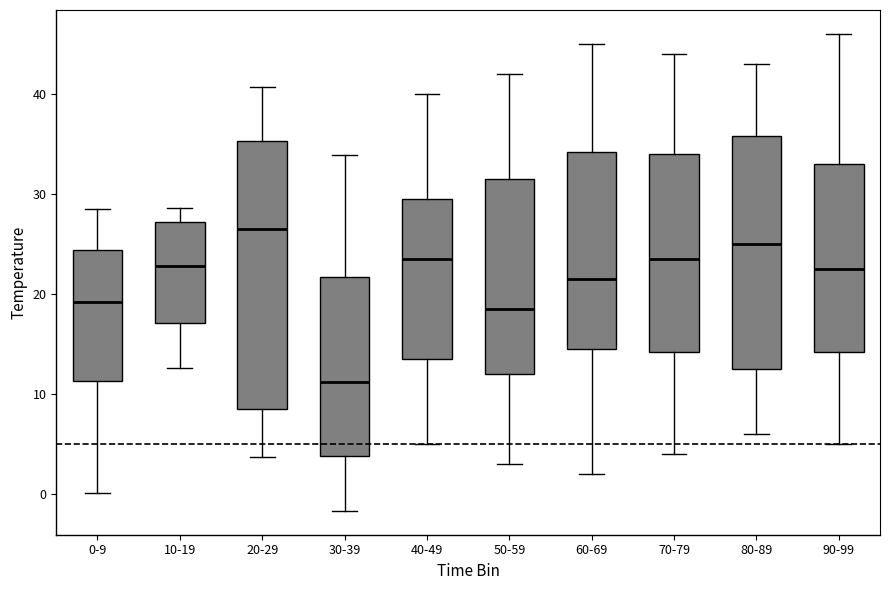

Reading left to right, transcribe this box plot: for each box, give where its median line is, the range the box spans, and where its two whiskers end, as read against the y-axis. The values are not printed on the chart, so give them approximately, as read against the axis.

0-9: median 19, box 11 to 24, whiskers 0 to 29
10-19: median 23, box 17 to 27, whiskers 13 to 29
20-29: median 27, box 9 to 35, whiskers 4 to 41
30-39: median 11, box 4 to 22, whiskers -2 to 34
40-49: median 24, box 14 to 30, whiskers 5 to 40
50-59: median 19, box 12 to 32, whiskers 3 to 42
60-69: median 22, box 15 to 34, whiskers 2 to 45
70-79: median 24, box 14 to 34, whiskers 4 to 44
80-89: median 25, box 13 to 36, whiskers 6 to 43
90-99: median 23, box 14 to 33, whiskers 5 to 46